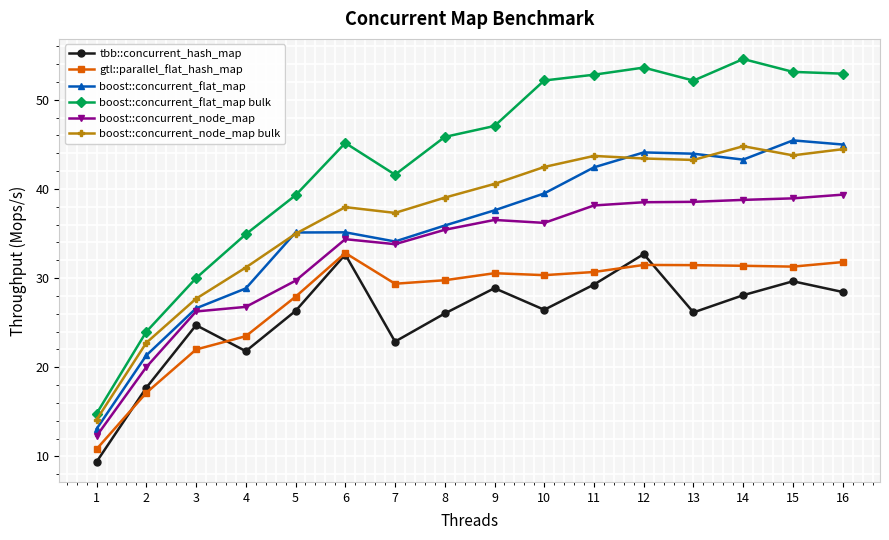

What is the spread (max minus min) of values at 8?

19.8